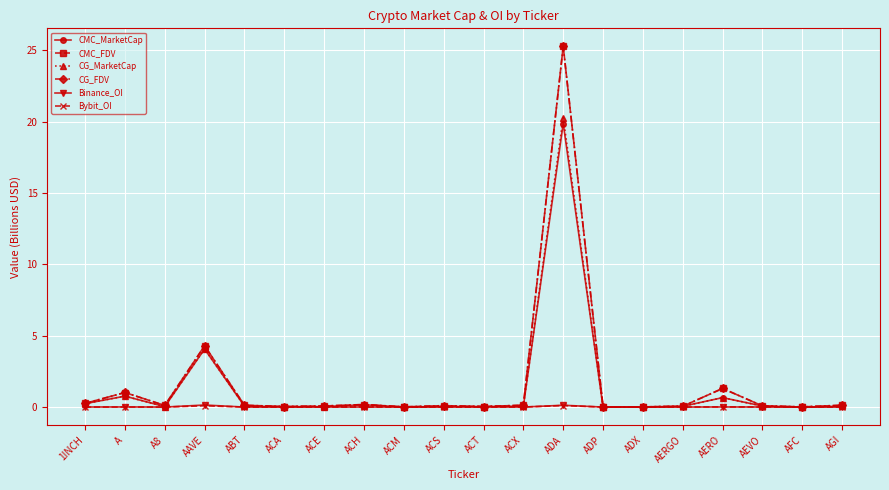

What is the greatest value displayed?

25.3